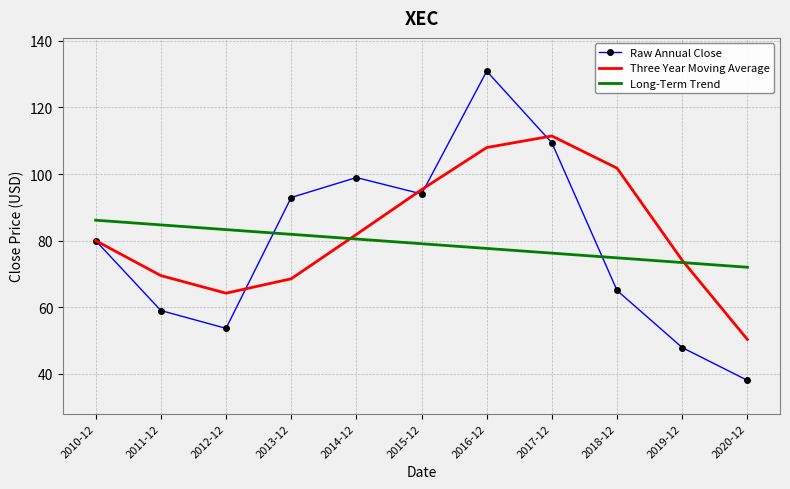

At how many categories does at least one series exceed 61?

11